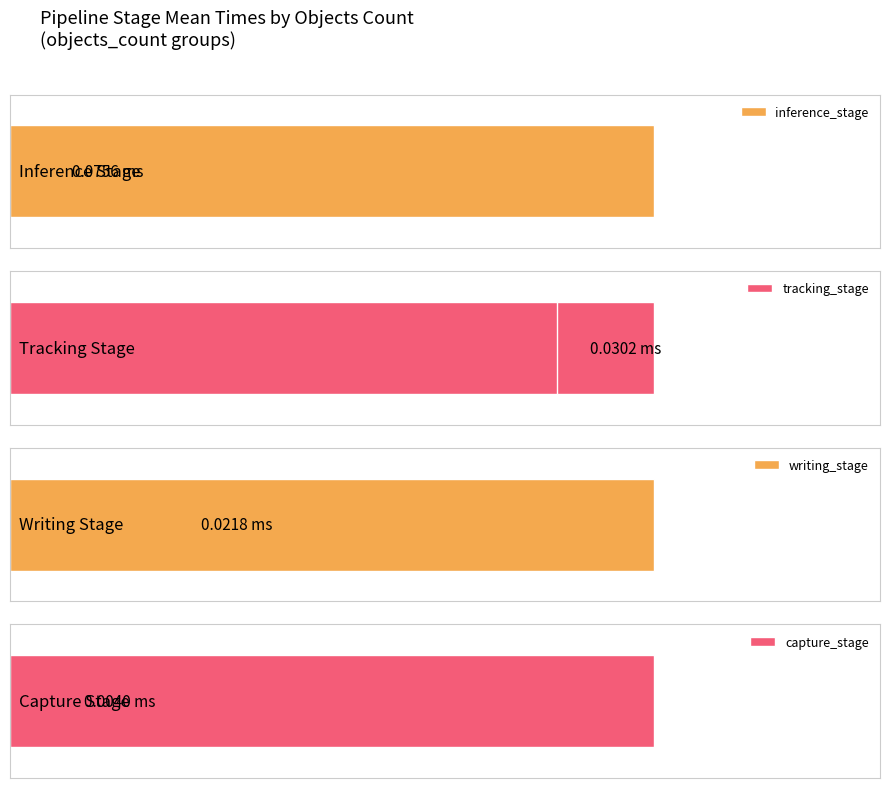

What is the highest value of the inference_stage series?

1.0